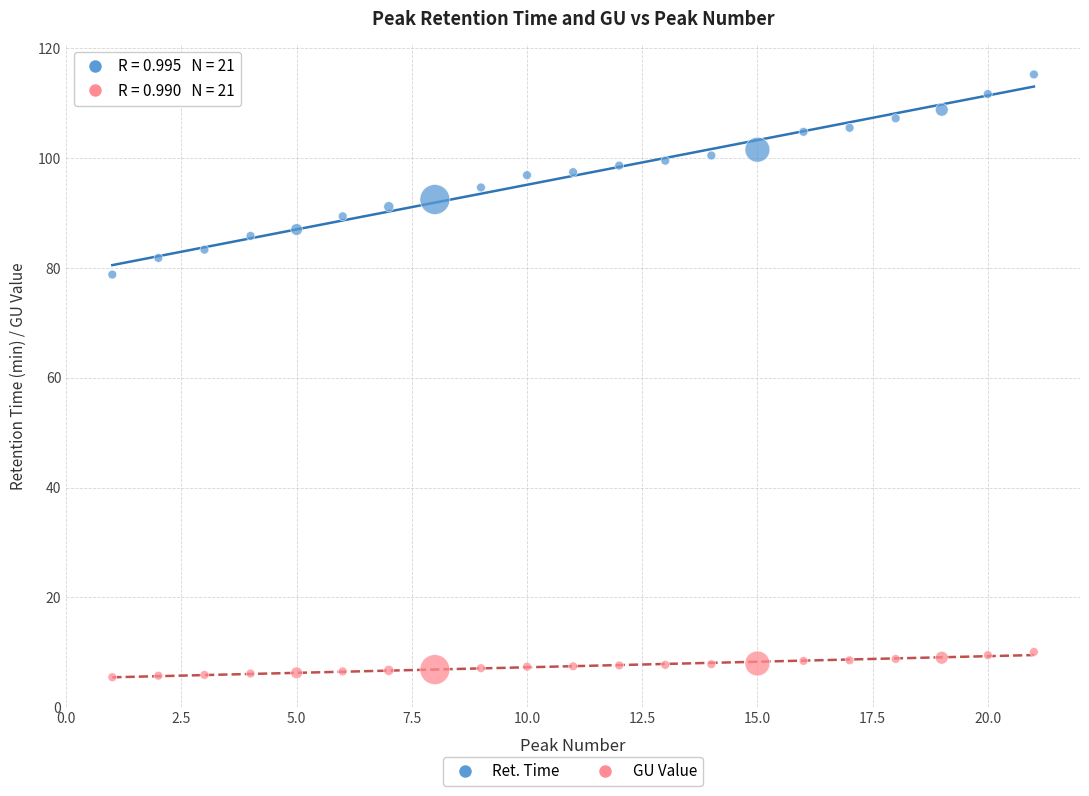

Across all data points, what is the range of Y values (max minus min)?

109.8